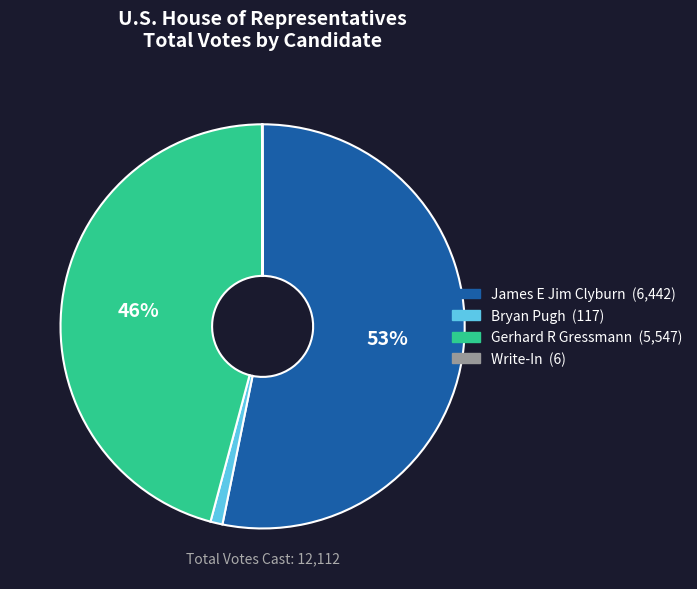

To the nearest percent, what portion does Gerhard R Gressmann represent?

46%